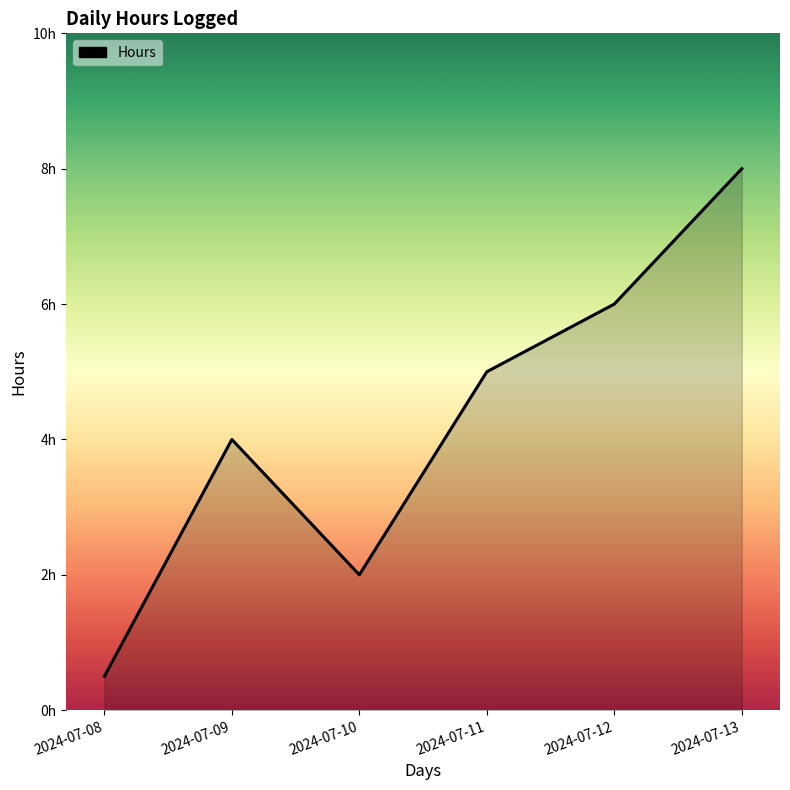

What is the minimum value shown in the chart?

0.5